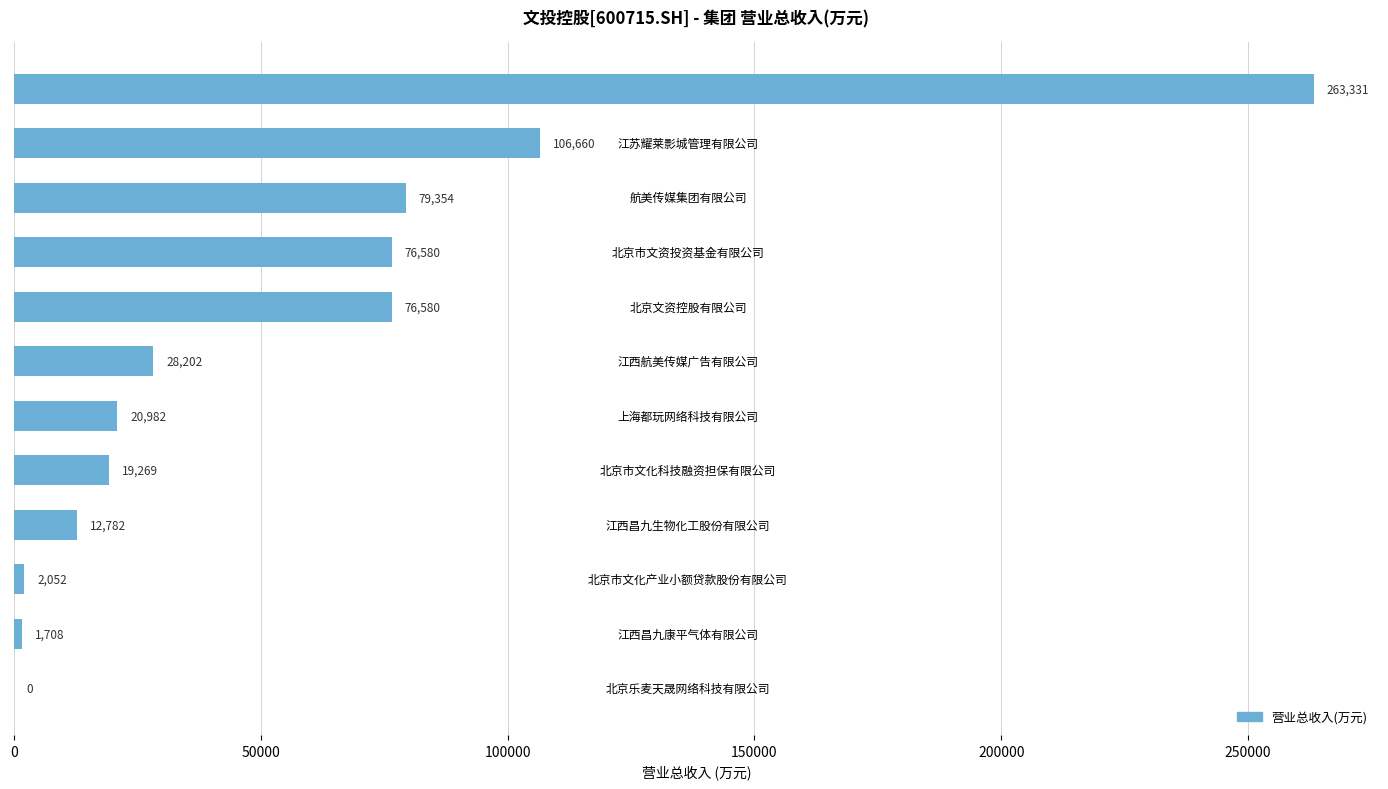

The value at 航美传媒集团有限公司 is 122716.7. True or false?

False